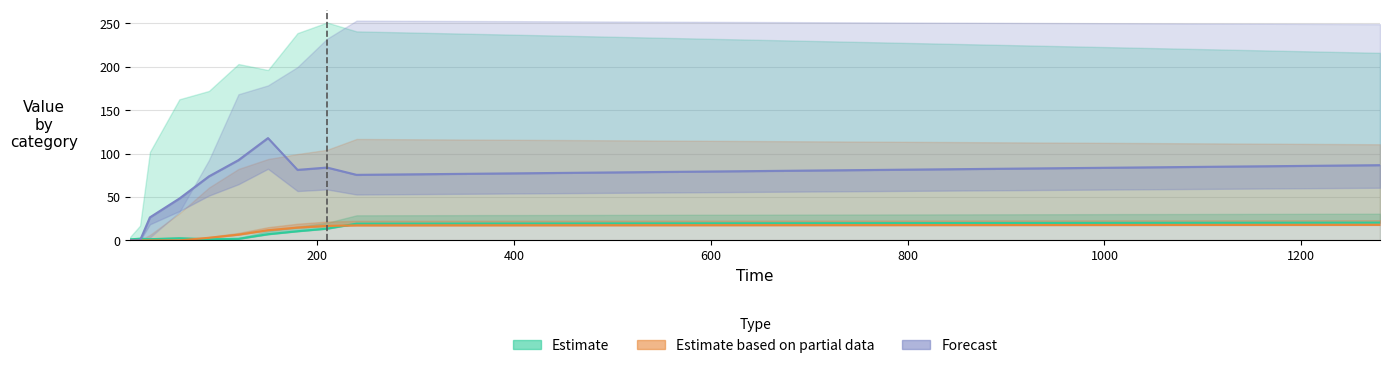

What are all the series names shown in the legend?

Estimate, Estimate based on partial data, Forecast